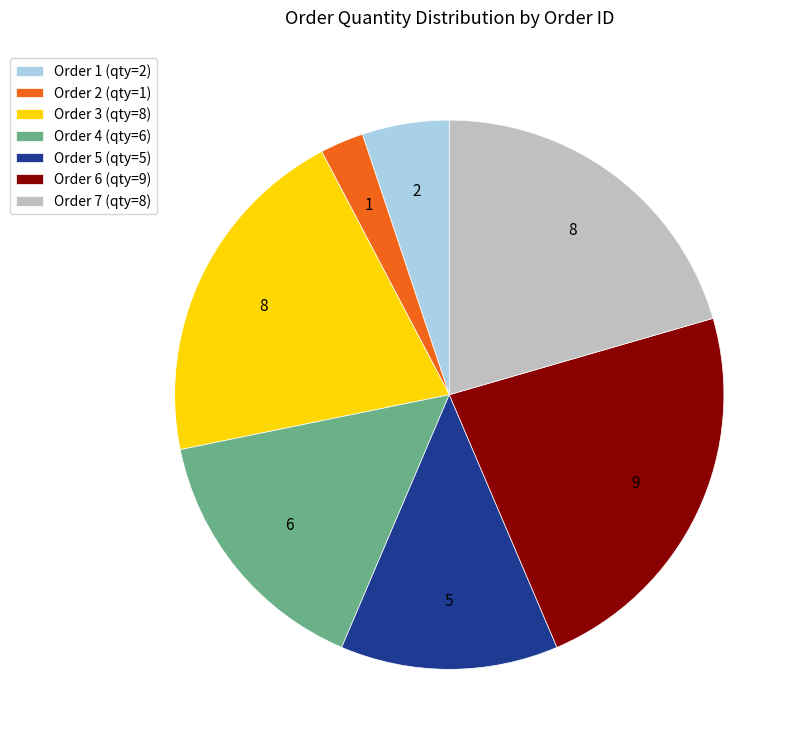

Count the number of slices in the pie.

7